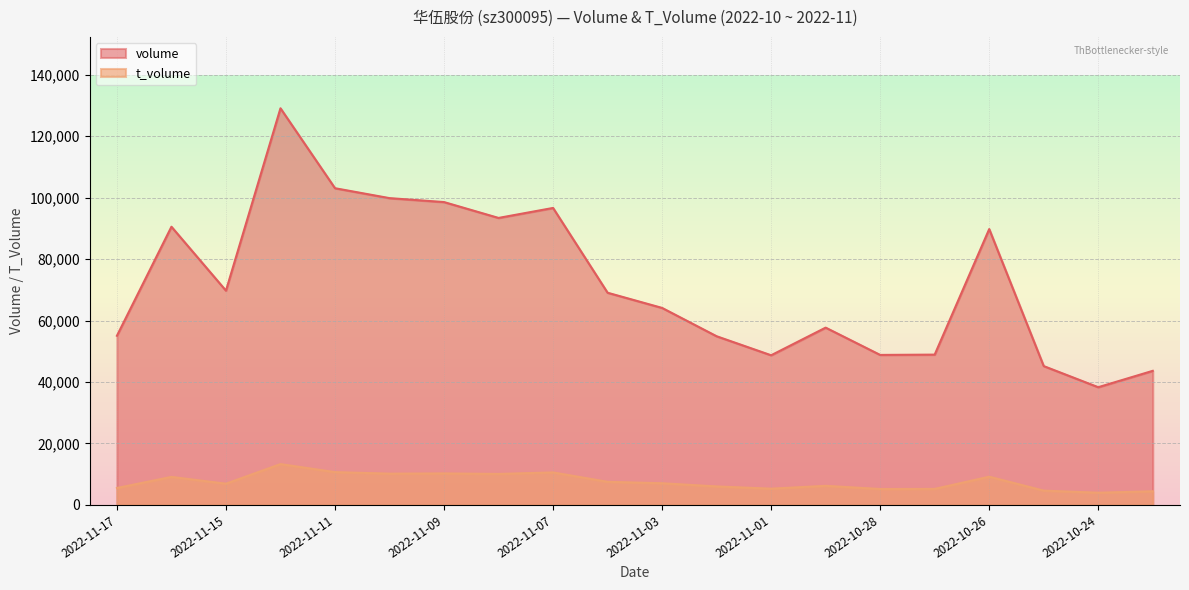

How many data points does each series have?

20